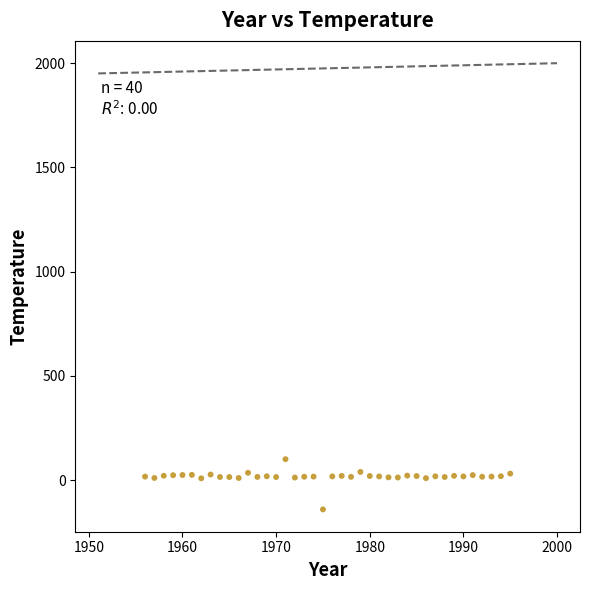

What is the range of Y values (max minus min)?

241.0